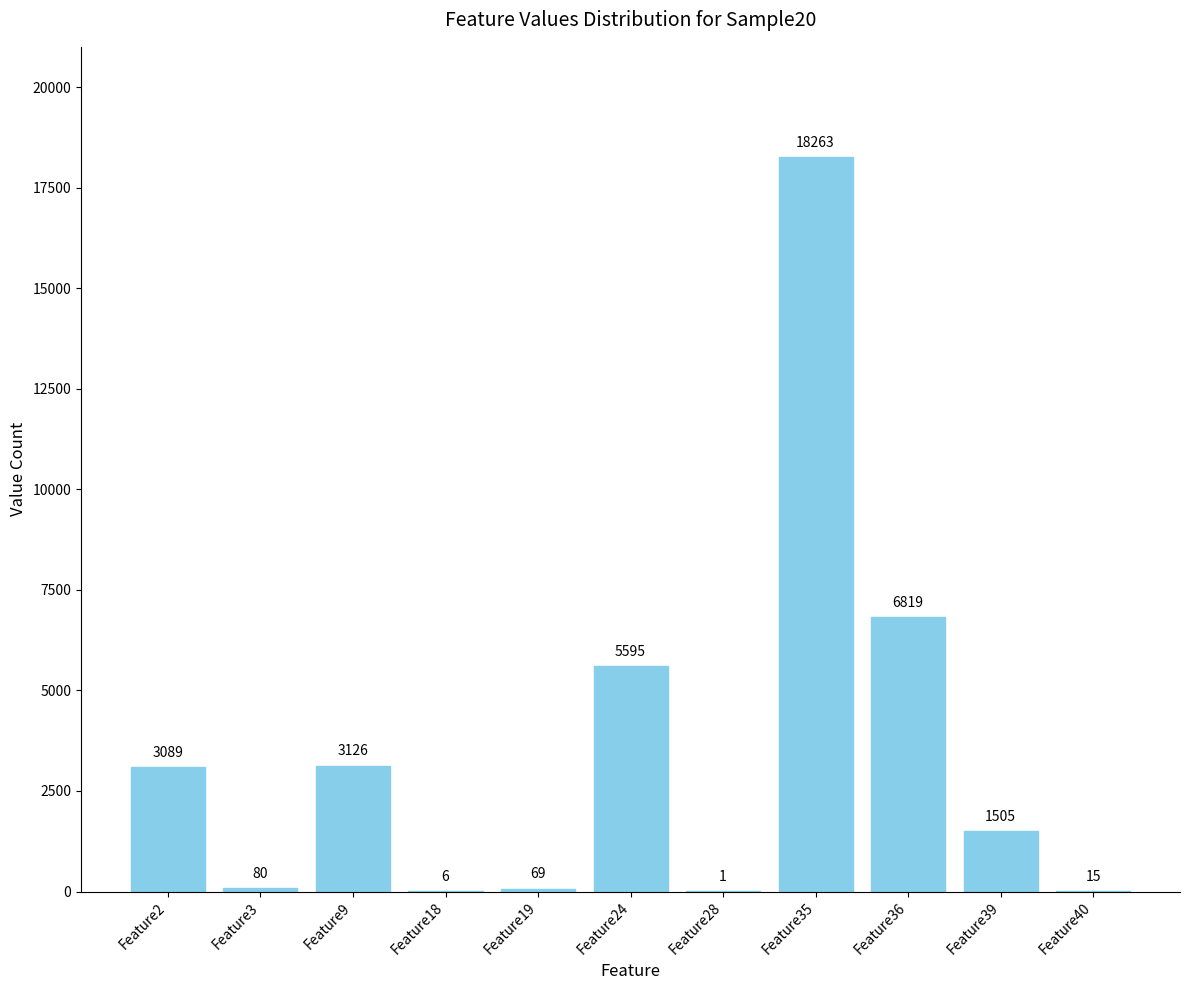

Read the value at Feature35.

18263